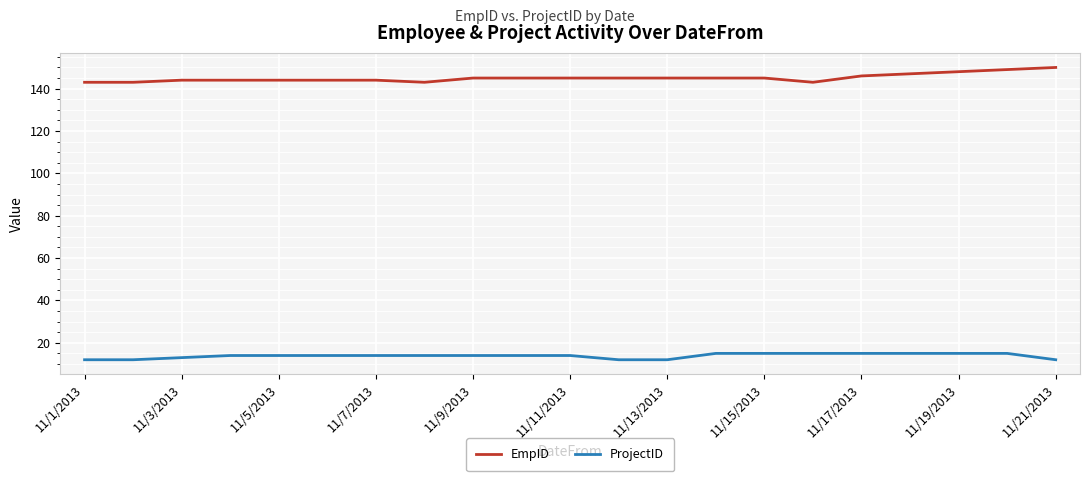

List the series in order of their overall mean, highest first.

EmpID, ProjectID